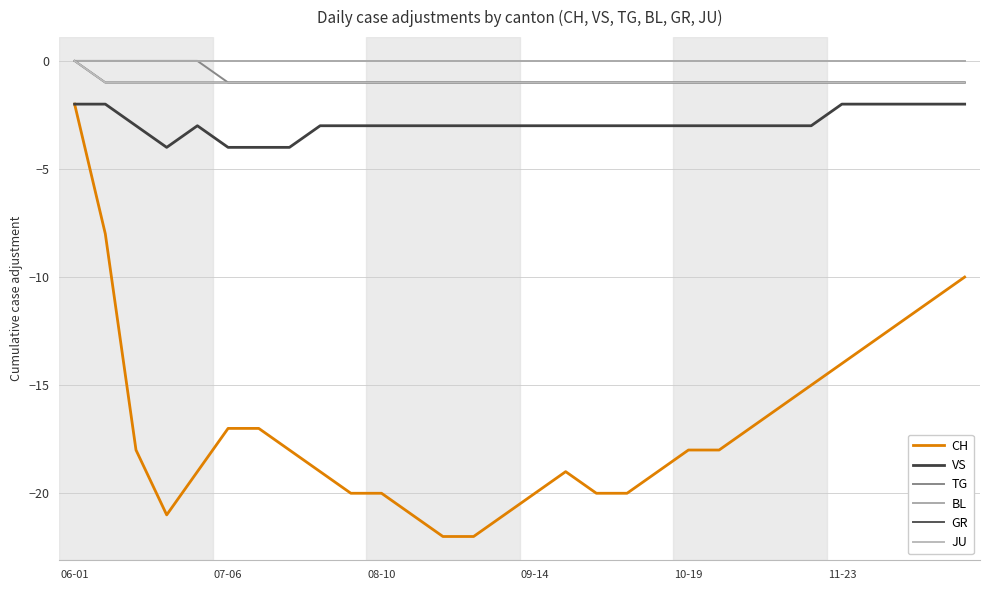

True or false: BL and CH cross at least once.

False